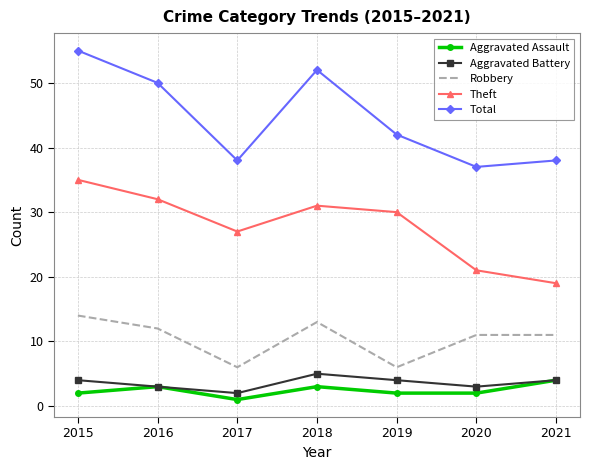

True or false: Robbery and Aggravated Battery cross at least once.

False